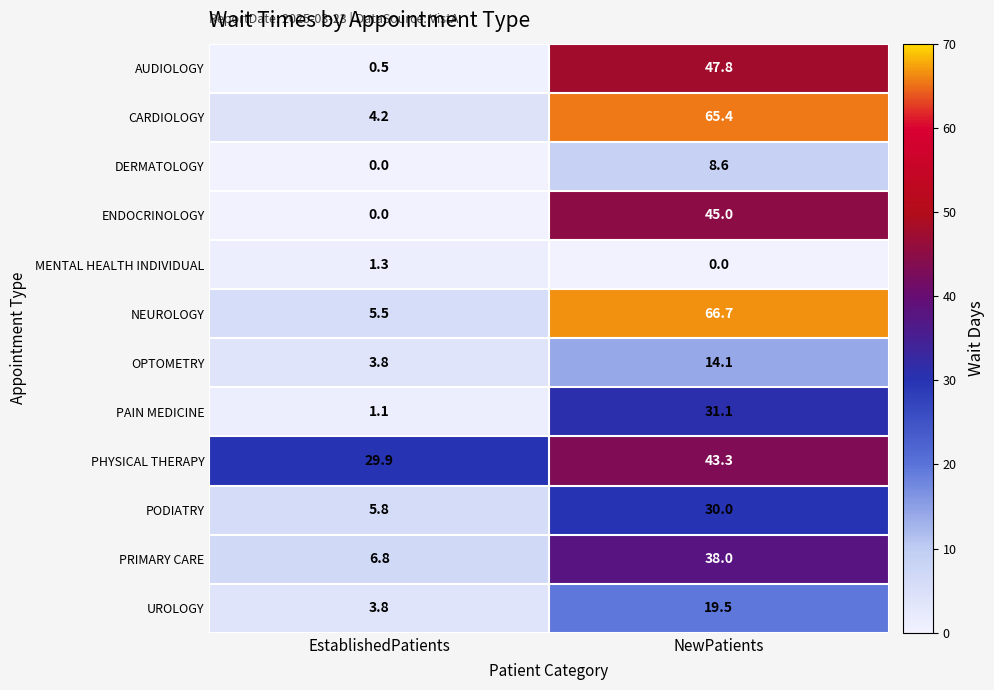

What is the spread (max minus min) of values at NewPatients?

66.7